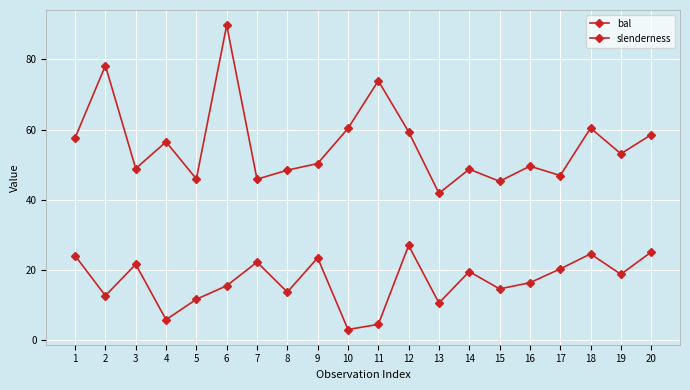

What is the value of the slenderness point at the 12th from the left?

59.4